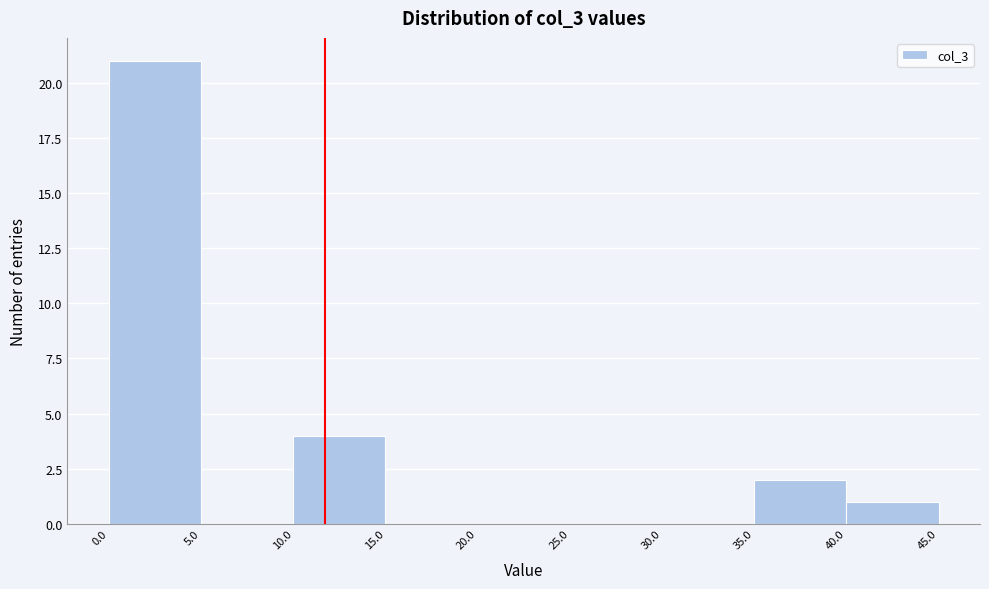

Reading left to right, list every bar in this chart as the range it spans on the x-axis followed by its height. The values are not printed on the chart, so give them approximately, as read against the axis.

0.0 to 5.0: 21
5.0 to 10.0: 0
10.0 to 15.0: 4
15.0 to 20.0: 0
20.0 to 25.0: 0
25.0 to 30.0: 0
30.0 to 35.0: 0
35.0 to 40.0: 2
40.0 to 45.0: 1